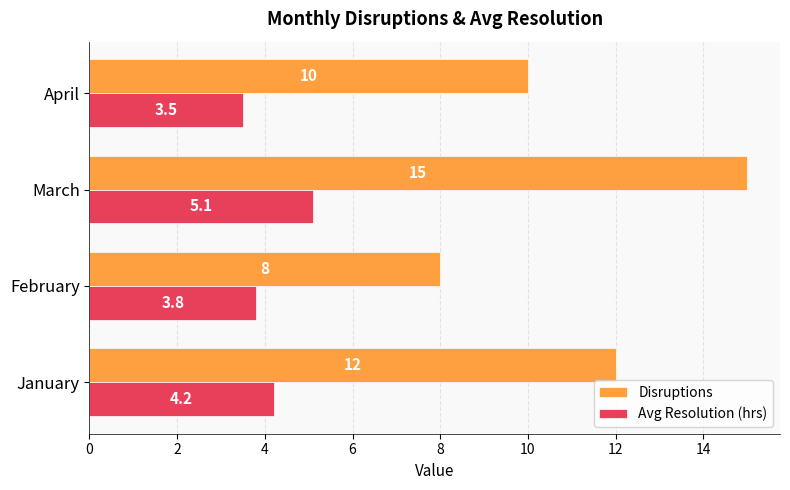

What is the smallest value displayed?

3.5